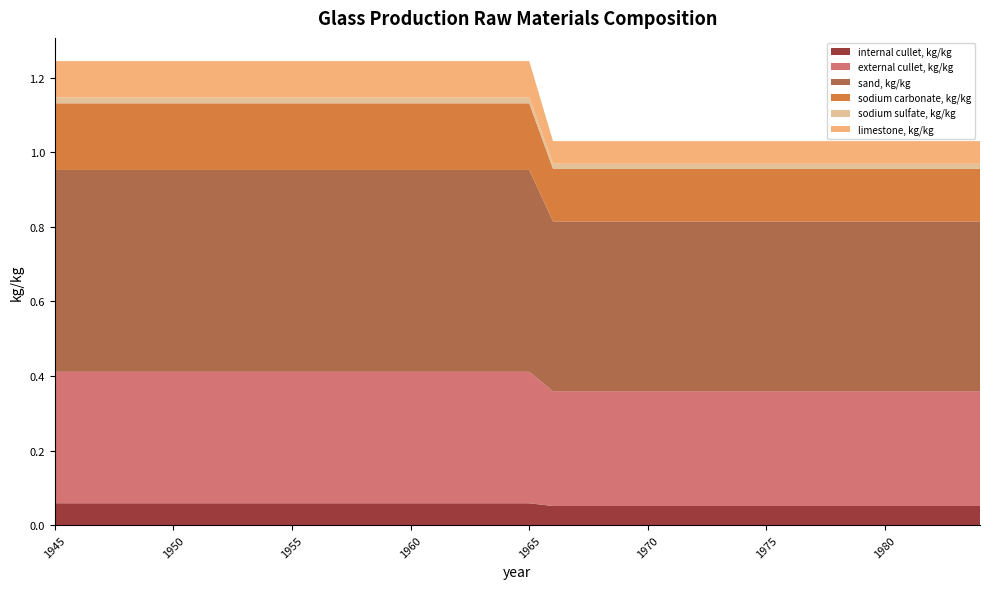

Reading left to right, list all the values displayed in this chart.

internal cullet, kg/kg: 1945=0.1	1946=0.1	1947=0.1	1948=0.1	1949=0.1	1950=0.1	1951=0.1	1952=0.1	1953=0.1	1954=0.1	1955=0.1	1956=0.1	1957=0.1	1958=0.1	1959=0.1	1960=0.1	1961=0.1	1962=0.1	1963=0.1	1964=0.1	1965=0.1	1966=0.1	1967=0.1	1968=0.1	1969=0.1	1970=0.1	1971=0.1	1972=0.1	1973=0.1	1974=0.1	1975=0.1	1976=0.1	1977=0.1	1978=0.1	1979=0.1	1980=0.1	1981=0.1	1982=0.1	1983=0.1	1984=0.1
external cullet, kg/kg: 1945=0.4	1946=0.4	1947=0.4	1948=0.4	1949=0.4	1950=0.4	1951=0.4	1952=0.4	1953=0.4	1954=0.4	1955=0.4	1956=0.4	1957=0.4	1958=0.4	1959=0.4	1960=0.4	1961=0.4	1962=0.4	1963=0.4	1964=0.4	1965=0.4	1966=0.3	1967=0.3	1968=0.3	1969=0.3	1970=0.3	1971=0.3	1972=0.3	1973=0.3	1974=0.3	1975=0.3	1976=0.3	1977=0.3	1978=0.3	1979=0.3	1980=0.3	1981=0.3	1982=0.3	1983=0.3	1984=0.3
sand, kg/kg: 1945=0.5	1946=0.5	1947=0.5	1948=0.5	1949=0.5	1950=0.5	1951=0.5	1952=0.5	1953=0.5	1954=0.5	1955=0.5	1956=0.5	1957=0.5	1958=0.5	1959=0.5	1960=0.5	1961=0.5	1962=0.5	1963=0.5	1964=0.5	1965=0.5	1966=0.5	1967=0.5	1968=0.5	1969=0.5	1970=0.5	1971=0.5	1972=0.5	1973=0.5	1974=0.5	1975=0.5	1976=0.5	1977=0.5	1978=0.5	1979=0.5	1980=0.5	1981=0.5	1982=0.5	1983=0.5	1984=0.5
sodium carbonate, kg/kg: 1945=0.2	1946=0.2	1947=0.2	1948=0.2	1949=0.2	1950=0.2	1951=0.2	1952=0.2	1953=0.2	1954=0.2	1955=0.2	1956=0.2	1957=0.2	1958=0.2	1959=0.2	1960=0.2	1961=0.2	1962=0.2	1963=0.2	1964=0.2	1965=0.2	1966=0.1	1967=0.1	1968=0.1	1969=0.1	1970=0.1	1971=0.1	1972=0.1	1973=0.1	1974=0.1	1975=0.1	1976=0.1	1977=0.1	1978=0.1	1979=0.1	1980=0.1	1981=0.1	1982=0.1	1983=0.1	1984=0.1
sodium sulfate, kg/kg: 1945=0.0	1946=0.0	1947=0.0	1948=0.0	1949=0.0	1950=0.0	1951=0.0	1952=0.0	1953=0.0	1954=0.0	1955=0.0	1956=0.0	1957=0.0	1958=0.0	1959=0.0	1960=0.0	1961=0.0	1962=0.0	1963=0.0	1964=0.0	1965=0.0	1966=0.0	1967=0.0	1968=0.0	1969=0.0	1970=0.0	1971=0.0	1972=0.0	1973=0.0	1974=0.0	1975=0.0	1976=0.0	1977=0.0	1978=0.0	1979=0.0	1980=0.0	1981=0.0	1982=0.0	1983=0.0	1984=0.0
limestone, kg/kg: 1945=0.1	1946=0.1	1947=0.1	1948=0.1	1949=0.1	1950=0.1	1951=0.1	1952=0.1	1953=0.1	1954=0.1	1955=0.1	1956=0.1	1957=0.1	1958=0.1	1959=0.1	1960=0.1	1961=0.1	1962=0.1	1963=0.1	1964=0.1	1965=0.1	1966=0.1	1967=0.1	1968=0.1	1969=0.1	1970=0.1	1971=0.1	1972=0.1	1973=0.1	1974=0.1	1975=0.1	1976=0.1	1977=0.1	1978=0.1	1979=0.1	1980=0.1	1981=0.1	1982=0.1	1983=0.1	1984=0.1